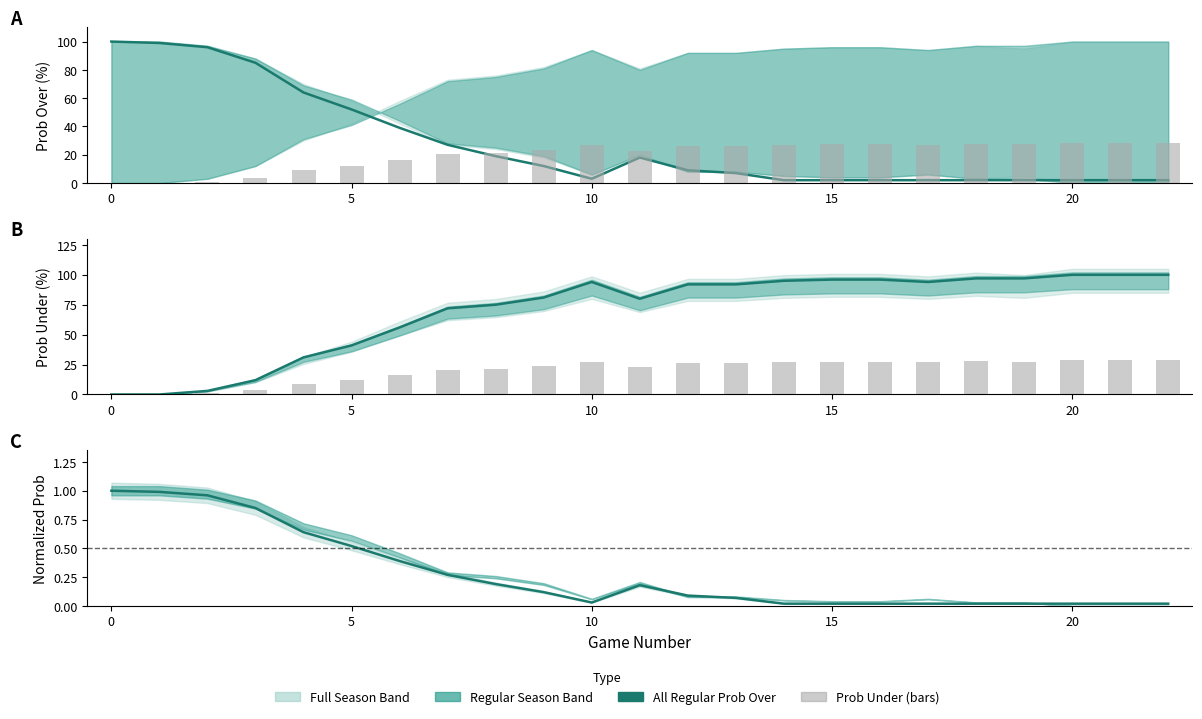

How many groups of bars are there?

23